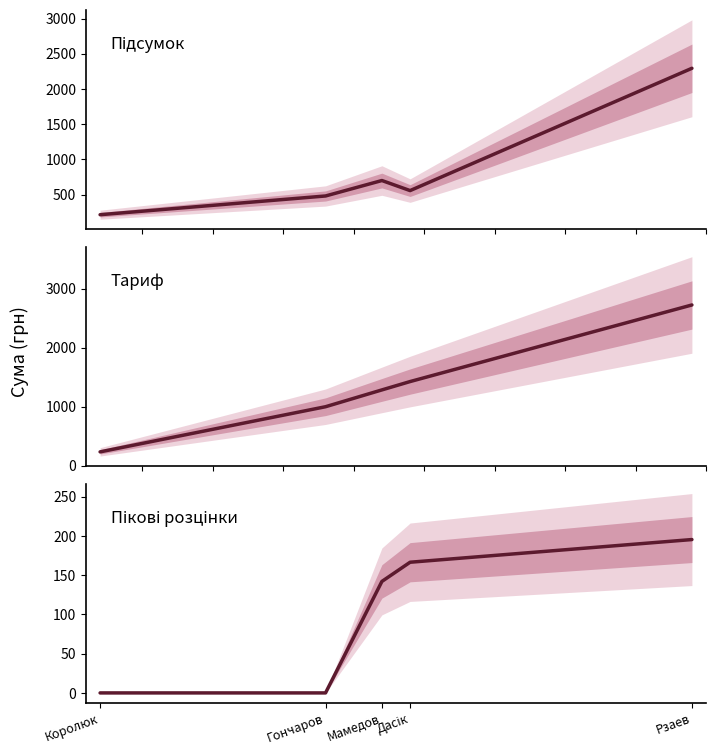

Reading left to right, what are all the values shown in this chart?

Підсумок: Королюк=213.8	Гончаров=479.9	Мамедов=699.4	Дасік=556.4	Рзаев=2293.9
Тариф: Королюк=237.3	Гончаров=1002.2	Мамедов=1287.0	Дасік=1428.5	Рзаев=2726.2
Пікові розцінки: Королюк=0.0	Гончаров=0.0	Мамедов=142.1	Дасік=166.6	Рзаев=195.5